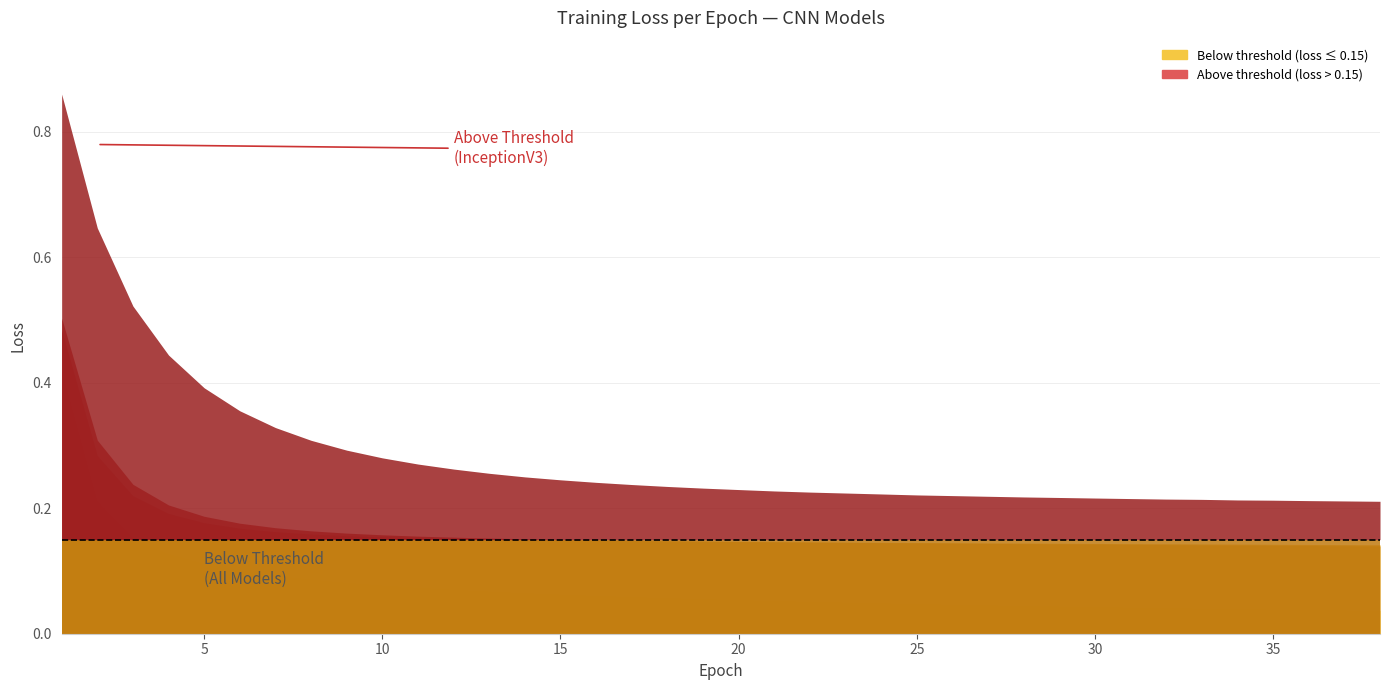

Reading left to right, extract all data points from this chart.

CNNmodelT: 0.4	0.2	0.2	0.1	0.1	0.1	0.1	0.1	0.1	0.1	0.1	0.1	0.1	0.1	0.1	0.1	0.1	0.1	0.1	0.1	0.1	0.1	0.1	0.0	0.0	0.0	0.0	0.0	0.0	0.0	0.0	0.0	0.0	0.0	0.0	0.0	0.0	0.0
ResnetT: 0.5	0.3	0.2	0.2	0.2	0.2	0.2	0.2	0.2	0.2	0.2	0.2	0.2	0.1	0.1	0.1	0.1	0.1	0.1	0.1	0.1	0.1	0.1	0.1	0.1	0.1	0.1	0.1	0.1	0.1	0.1	0.1	0.1	0.1	0.1	0.1	0.1	0.1
DensenetT: 0.5	0.3	0.2	0.2	0.2	0.2	0.2	0.2	0.2	0.2	0.2	0.2	0.2	0.2	0.2	0.1	0.1	0.1	0.1	0.1	0.1	0.1	0.1	0.1	0.1	0.1	0.1	0.1	0.1	0.1	0.1	0.1	0.1	0.1	0.1	0.1	0.1	0.1
InceptionV3T: 0.9	0.6	0.5	0.4	0.4	0.4	0.3	0.3	0.3	0.3	0.3	0.3	0.3	0.3	0.2	0.2	0.2	0.2	0.2	0.2	0.2	0.2	0.2	0.2	0.2	0.2	0.2	0.2	0.2	0.2	0.2	0.2	0.2	0.2	0.2	0.2	0.2	0.2